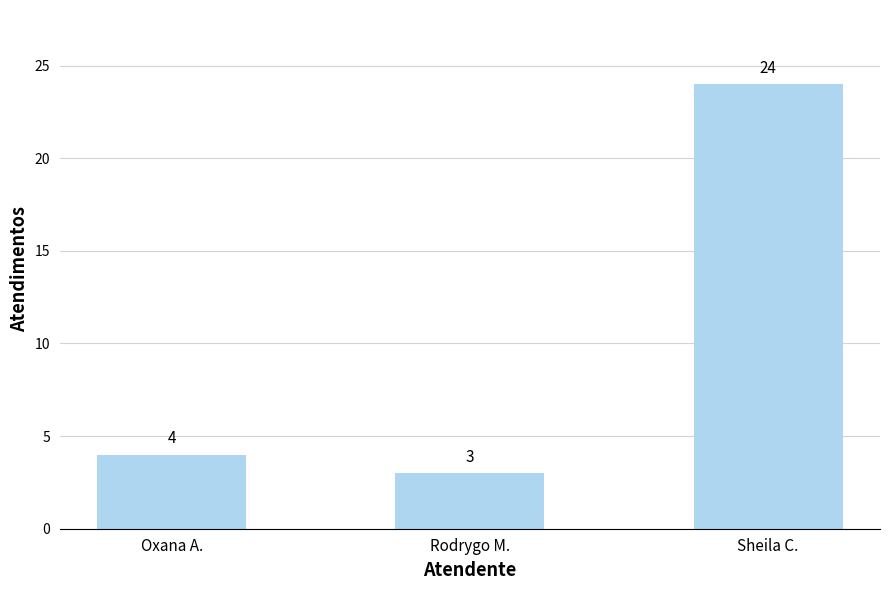

Read the value at Rodrygo M..

3